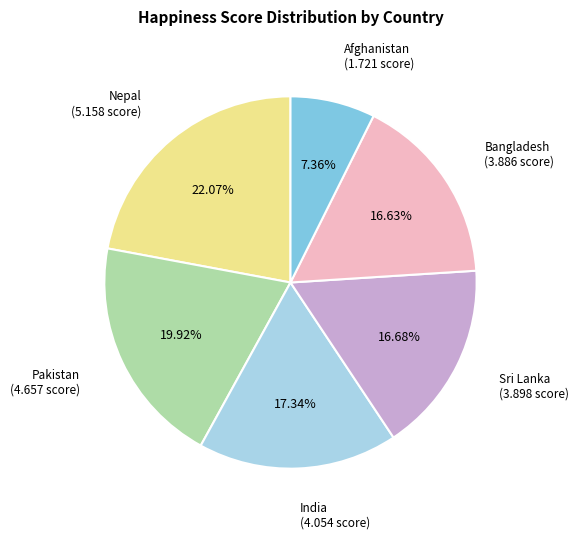

Is there a majority slice in this chart?

No